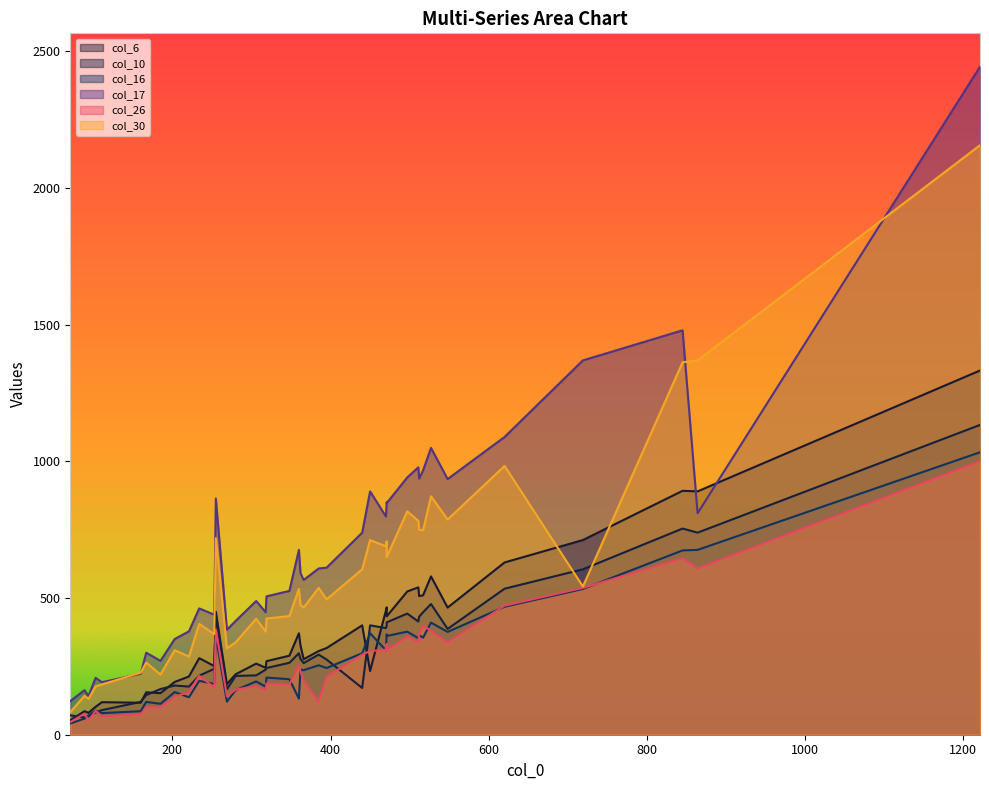

Which series has the widest spread of values?

col_17